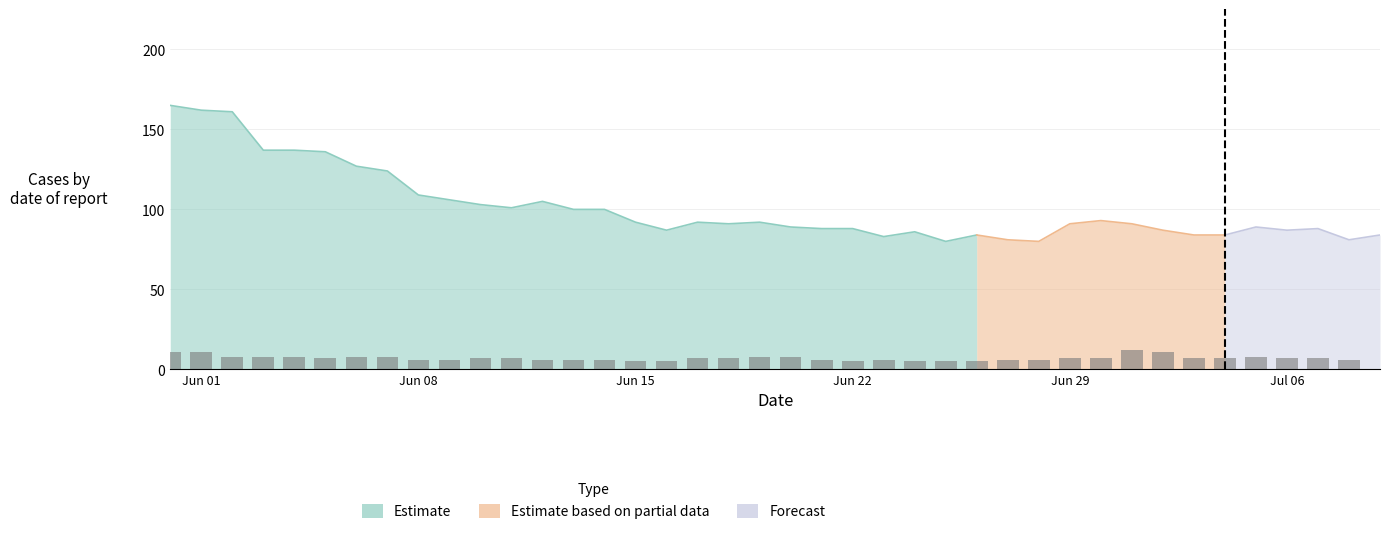

Are the bars horizontal?

No